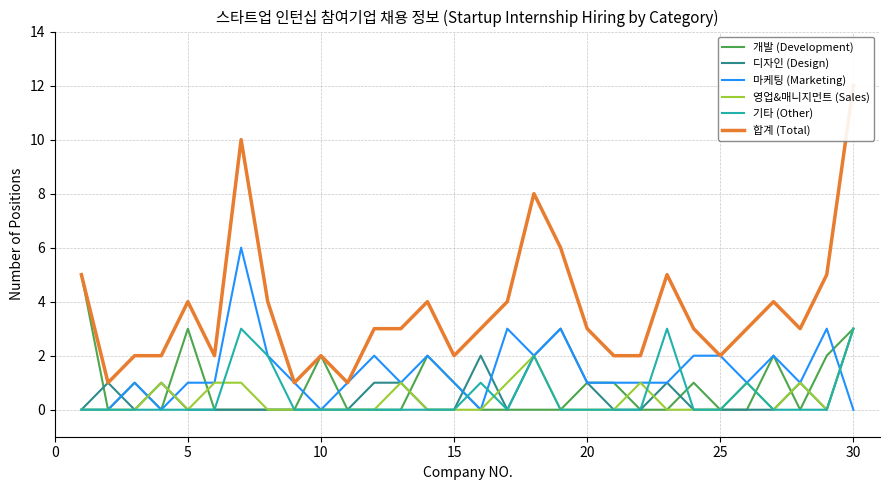

The value of 디자인 (Design) at 5 is -1. True or false?

False